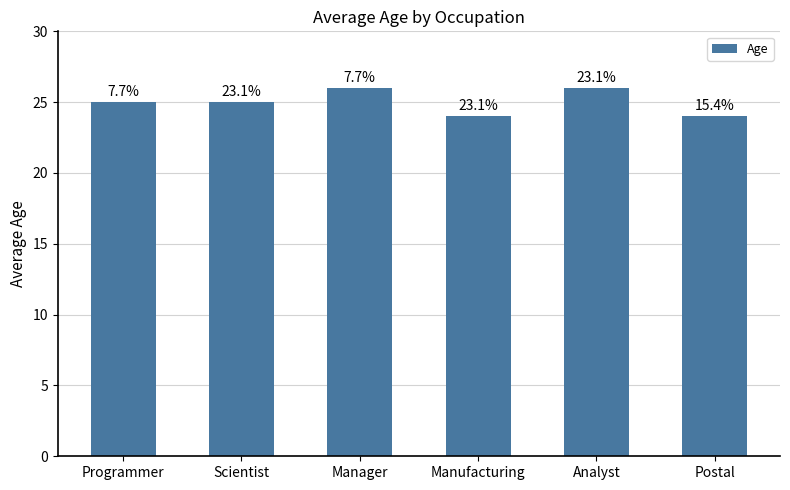

How many bars are there in total?

6